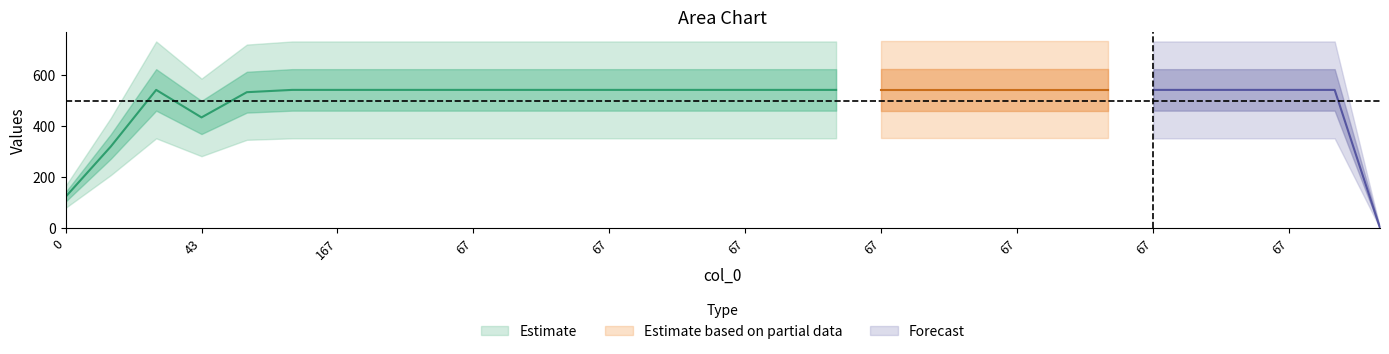

How many categories are shown in the chart?

30